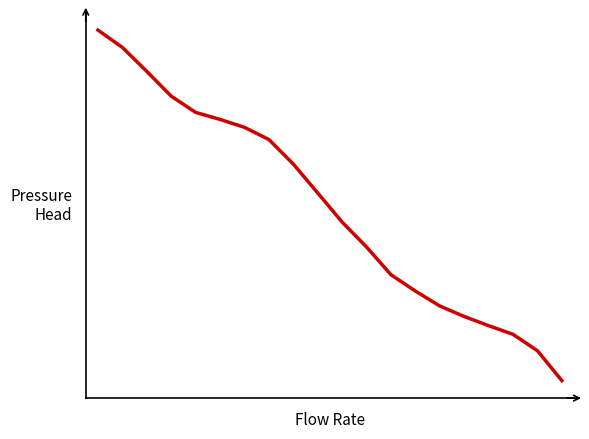

Does the chart display data point markers on the line(s)?

No